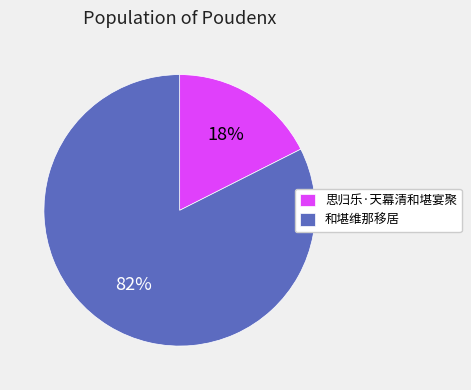

To the nearest percent, what is the combined percentage of 思归乐·天幕清和堪宴聚 and 和堪维那移居?

100%